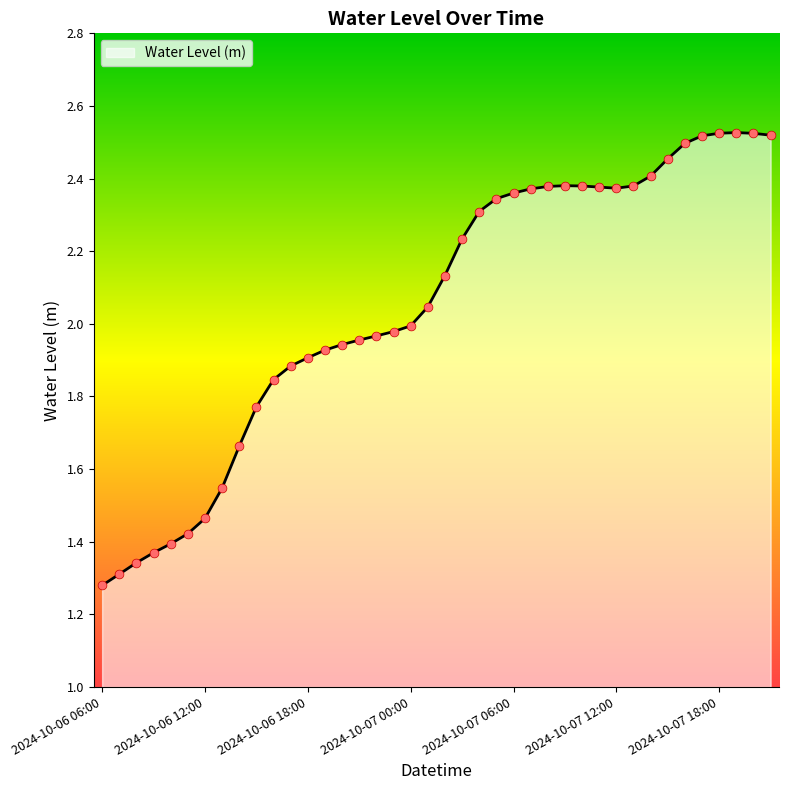

What is the difference between the maximum and minimum values?

1.2